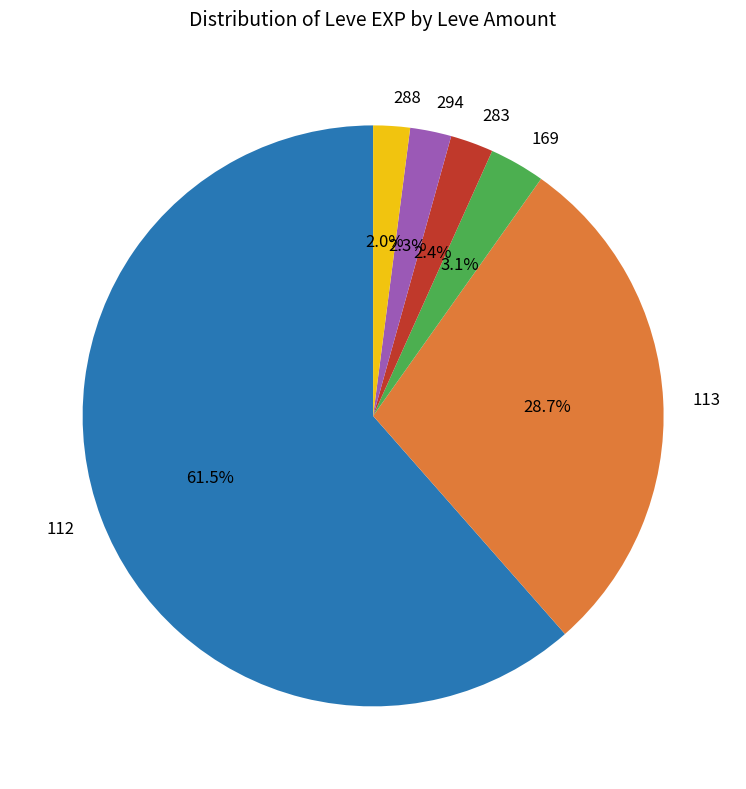

How many slices are in this pie chart?

6